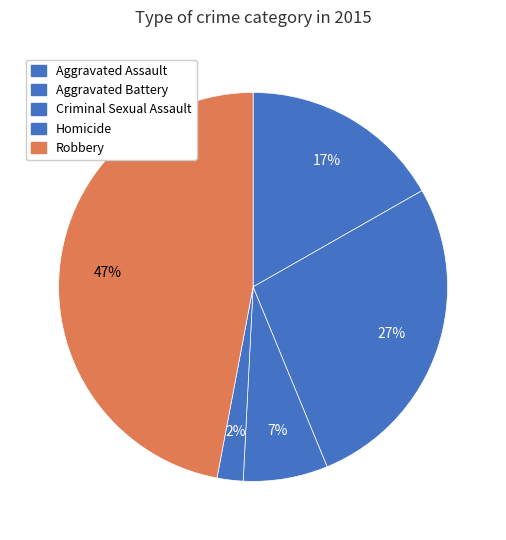

How many slices are in this pie chart?

5